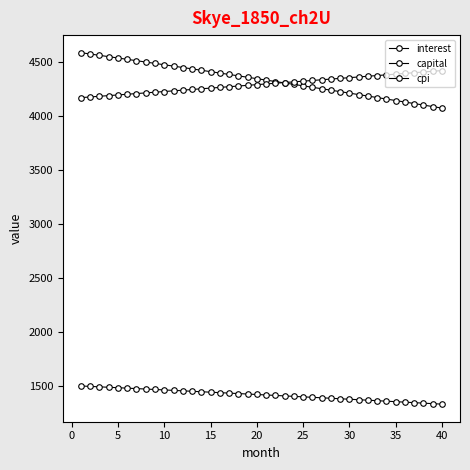

How many data points in cpi are less than 1416?

20